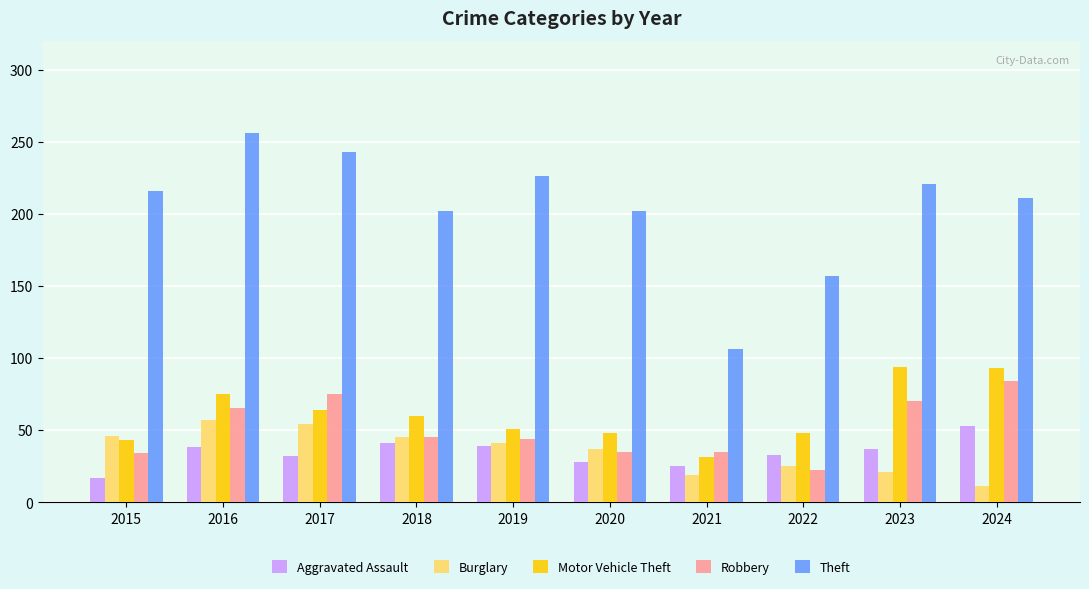

At 2023, list the series in order from smallest to largest.

Burglary, Aggravated Assault, Robbery, Motor Vehicle Theft, Theft